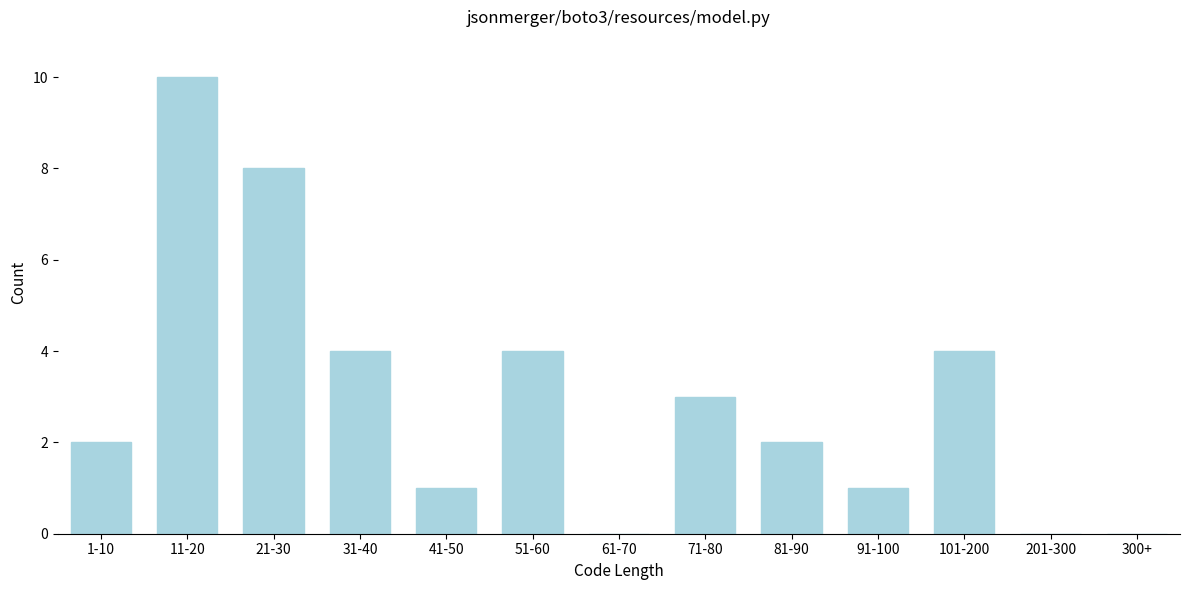

Reading left to right, what are all the values shown in this chart?

1-10=2	11-20=10	21-30=8	31-40=4	41-50=1	51-60=4	61-70=0	71-80=3	81-90=2	91-100=1	101-200=4	201-300=0	300+=0